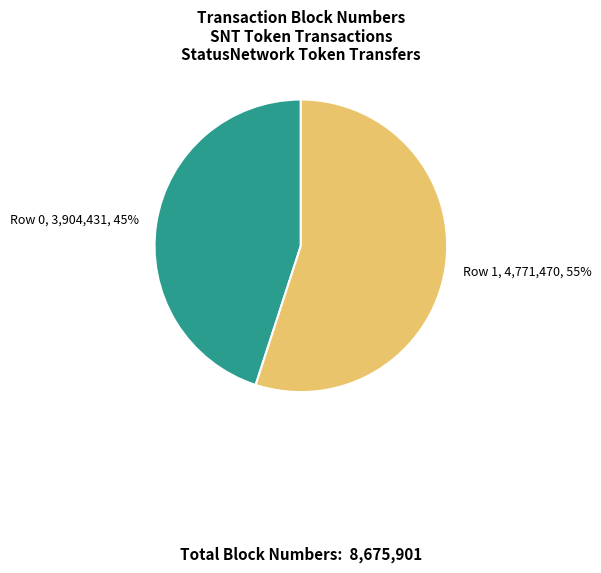

Do Row 1, 4,771,470, 55% and Row 0, 3,904,431, 45% together represent more than half of the pie?

Yes